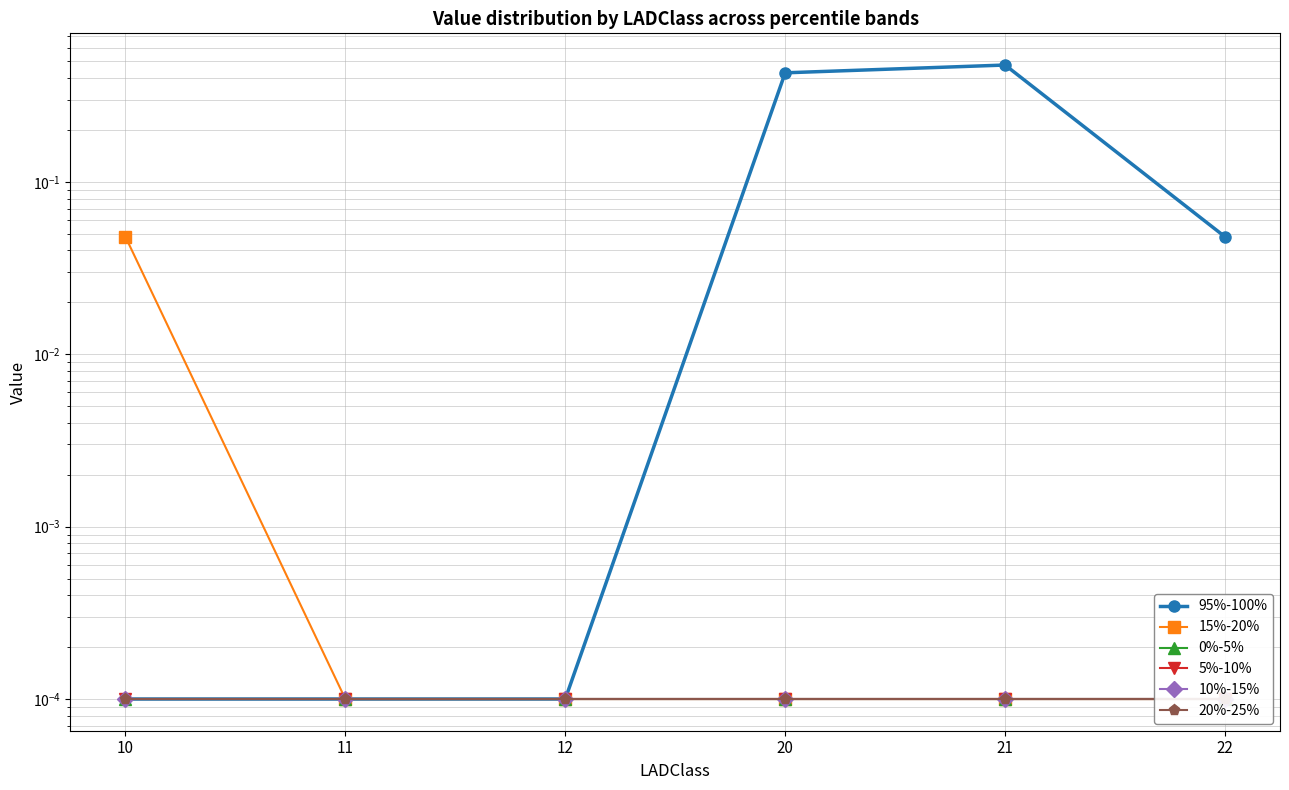

True or false: 15%-20% and 0%-5% cross at least once.

False